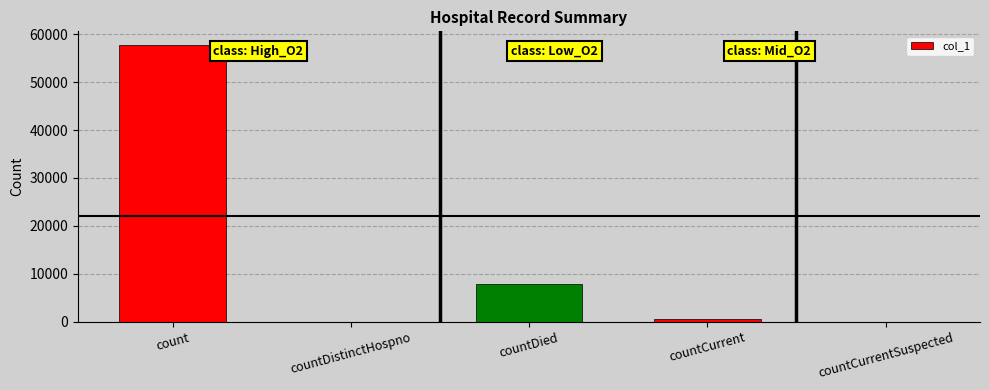

What is the difference between the values at countCurrent and count?

57269